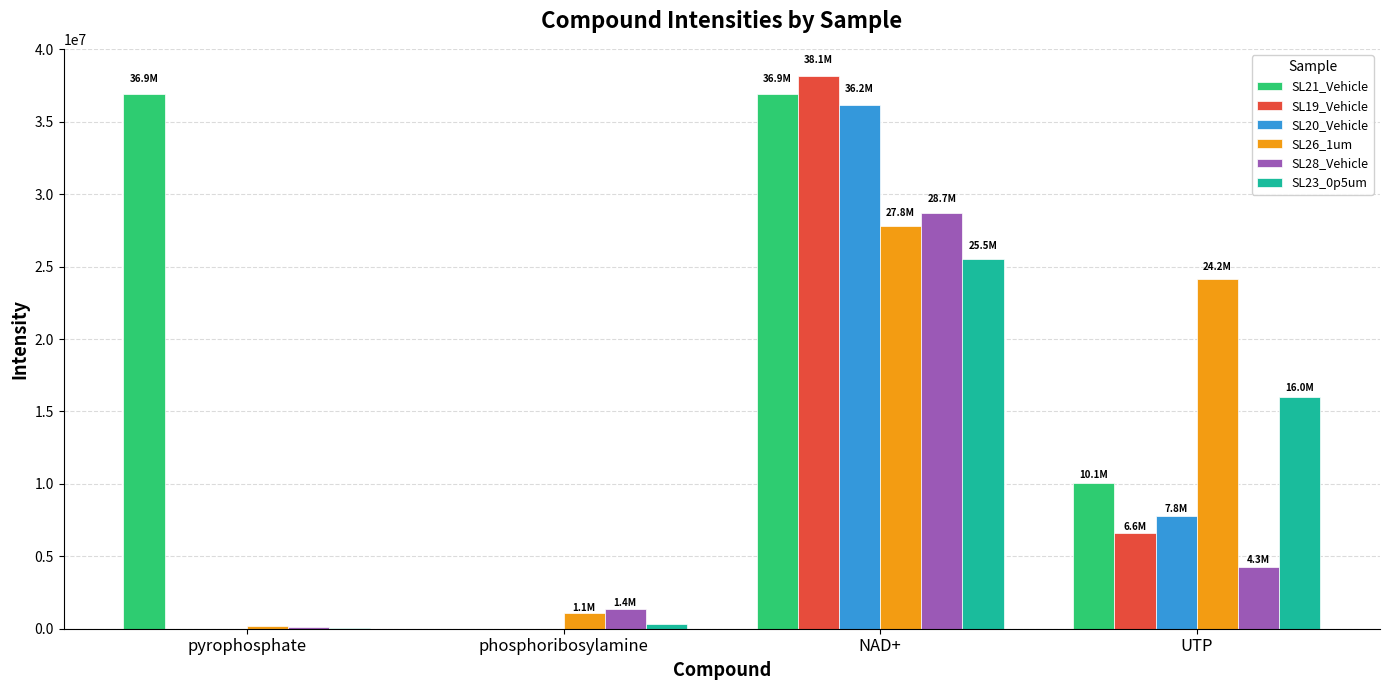

The SL20_Vehicle series shows 2036441.3 at UTP. True or false?

False